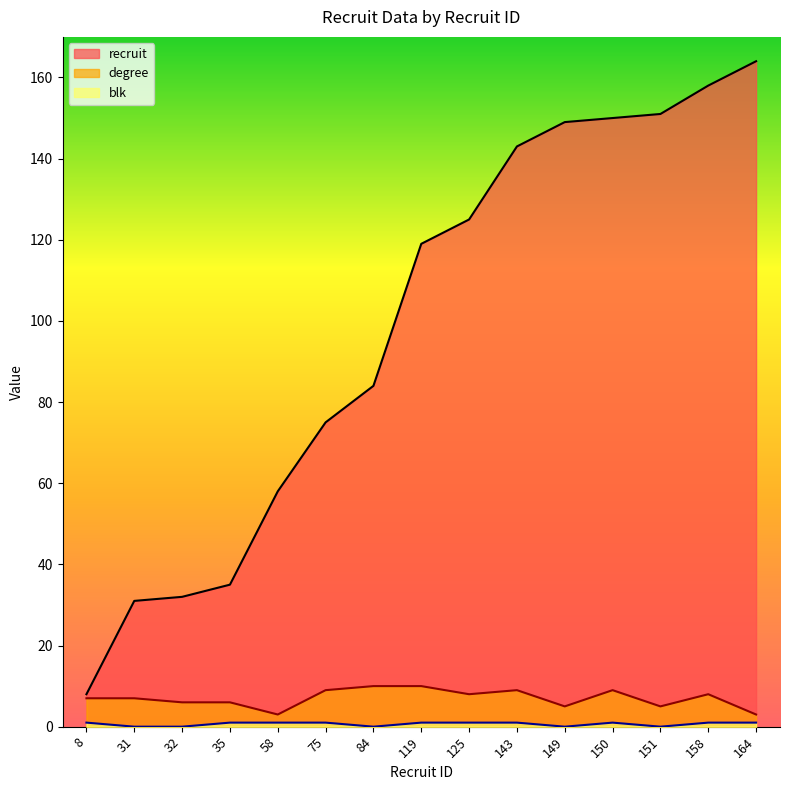

What are all the series names shown in the legend?

recruit, degree, blk